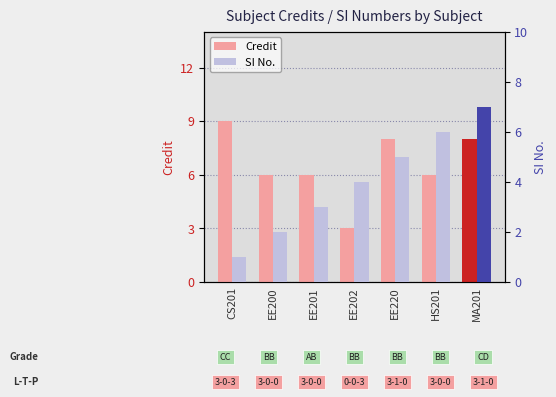

What is the total value across all series at EE201?

9